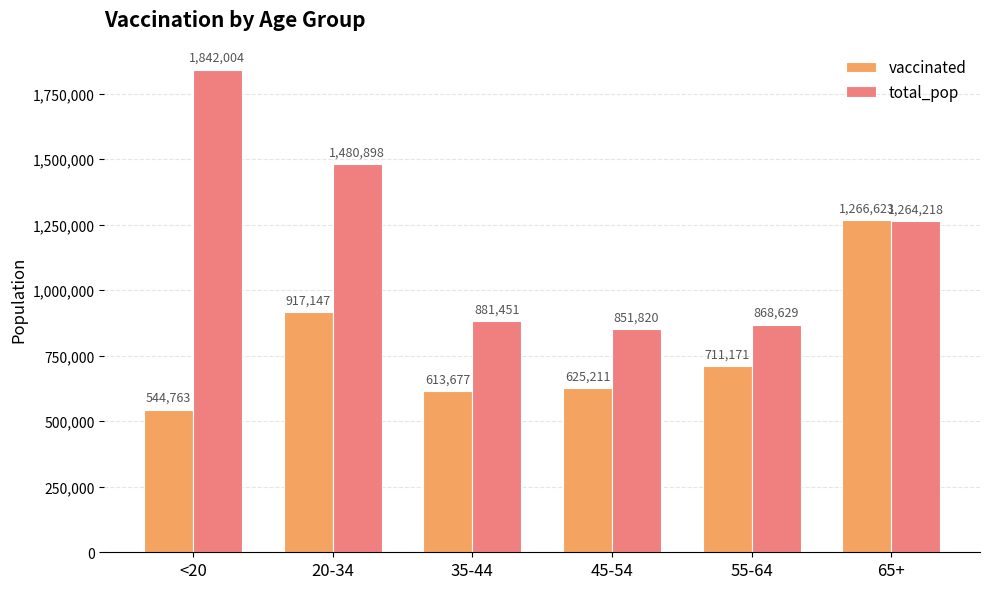

What is the value of the total_pop bar at the 4th from the left?

851820